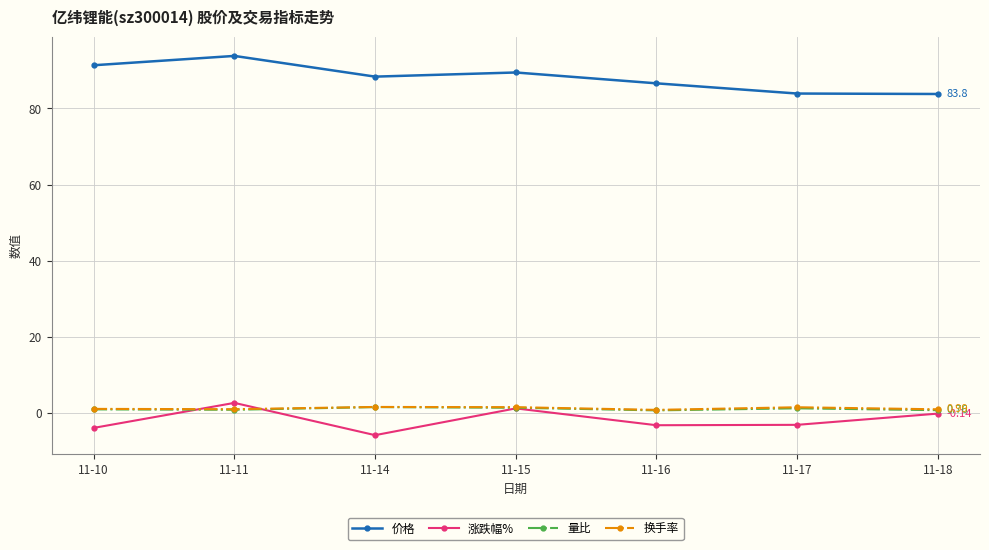

Count the number of data series in this chart.

4